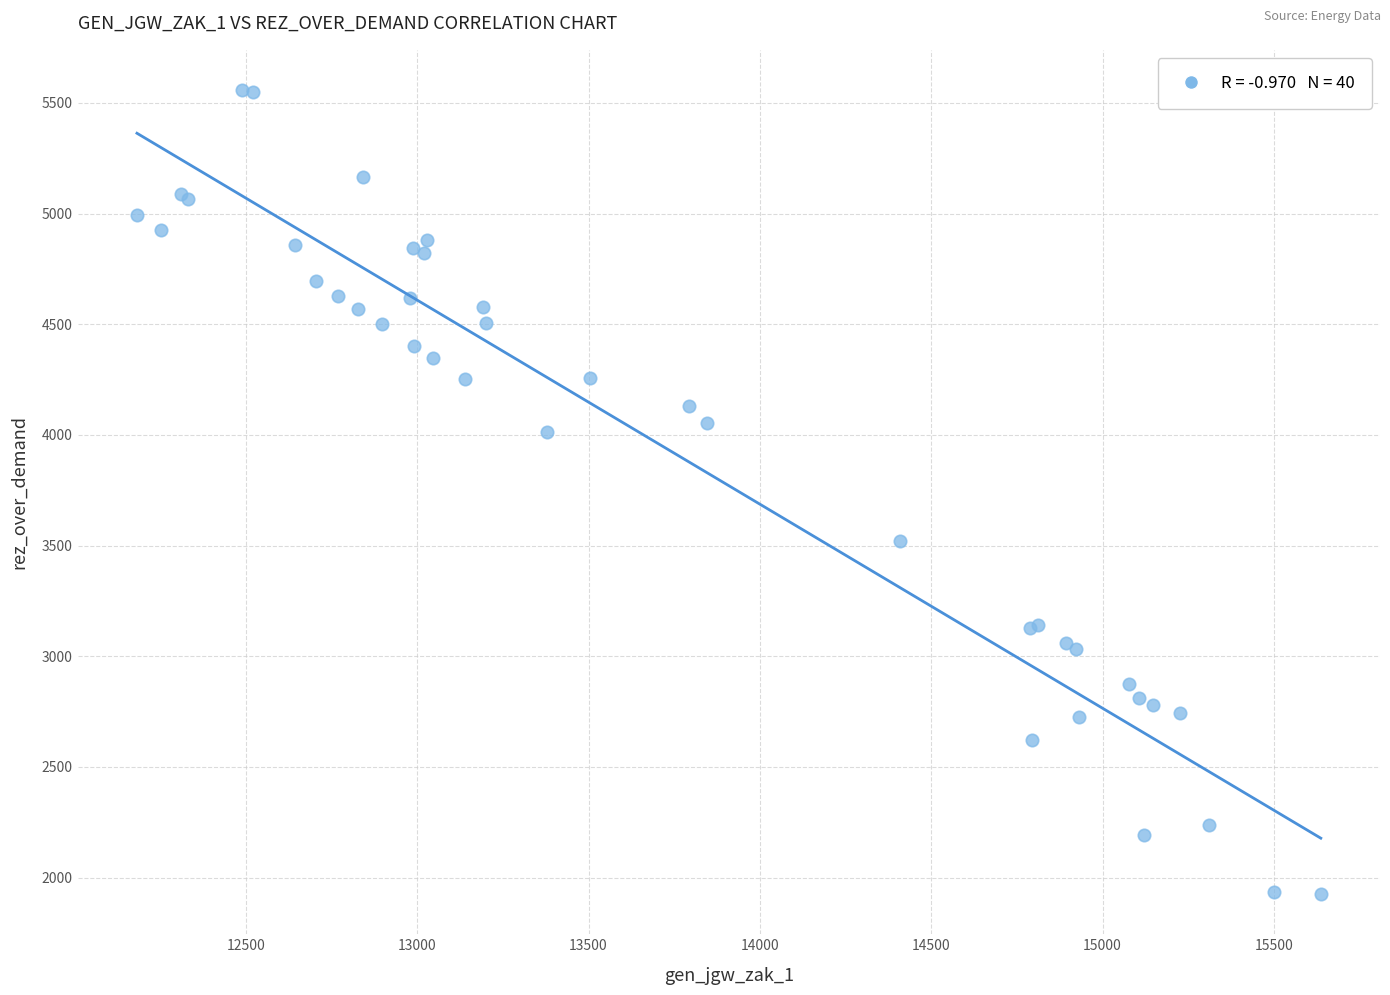

What Y value in the scatter plot is closest to 3742?

3521